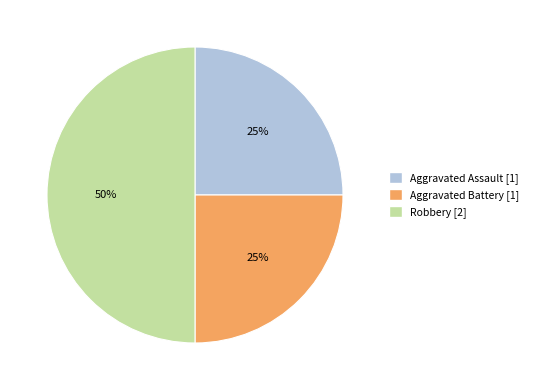

Approximately how many times larger is the value at Robbery compared to Aggravated Battery?

2.0